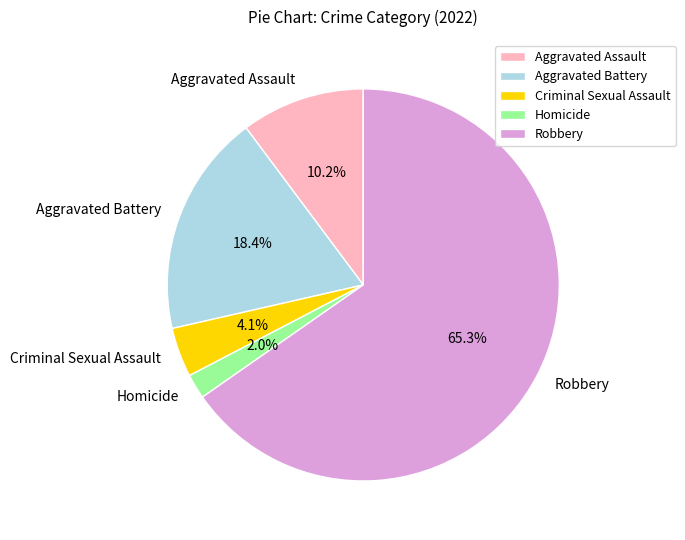

Which slice is the largest?

Robbery